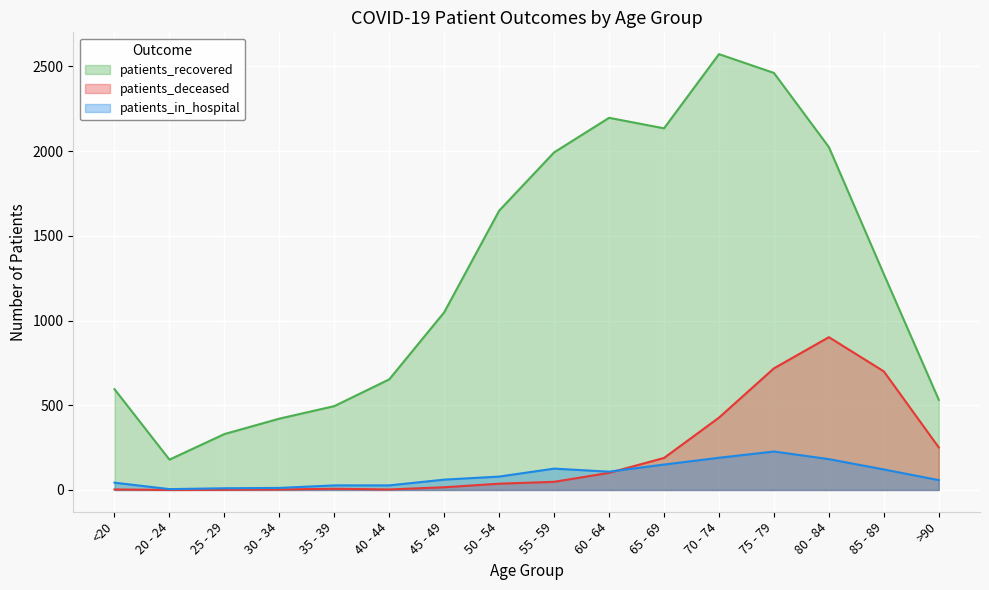

Between 25 - 29 and 55 - 59, which series saw the biggest shift?

patients_recovered